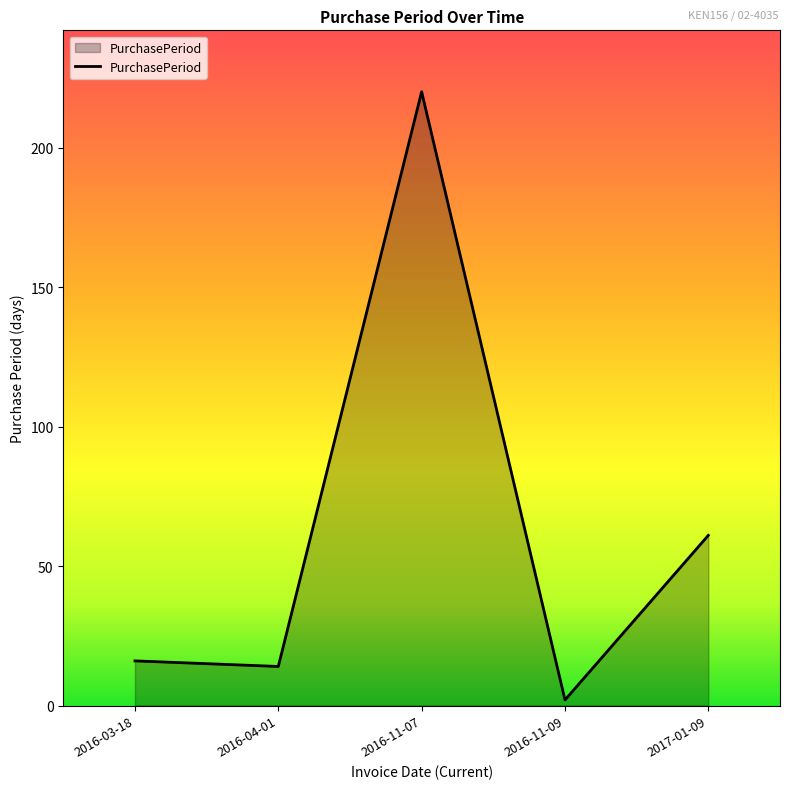

How many interior local peaks (higher than both neighbors) does the data have?

1